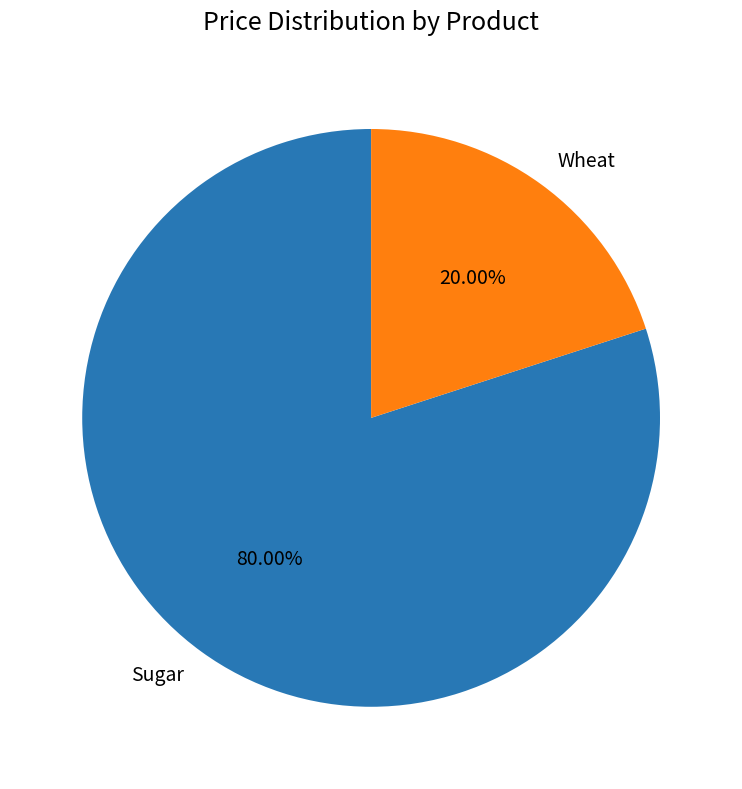

The Wheat slice represents 29% of the pie. True or false?

False